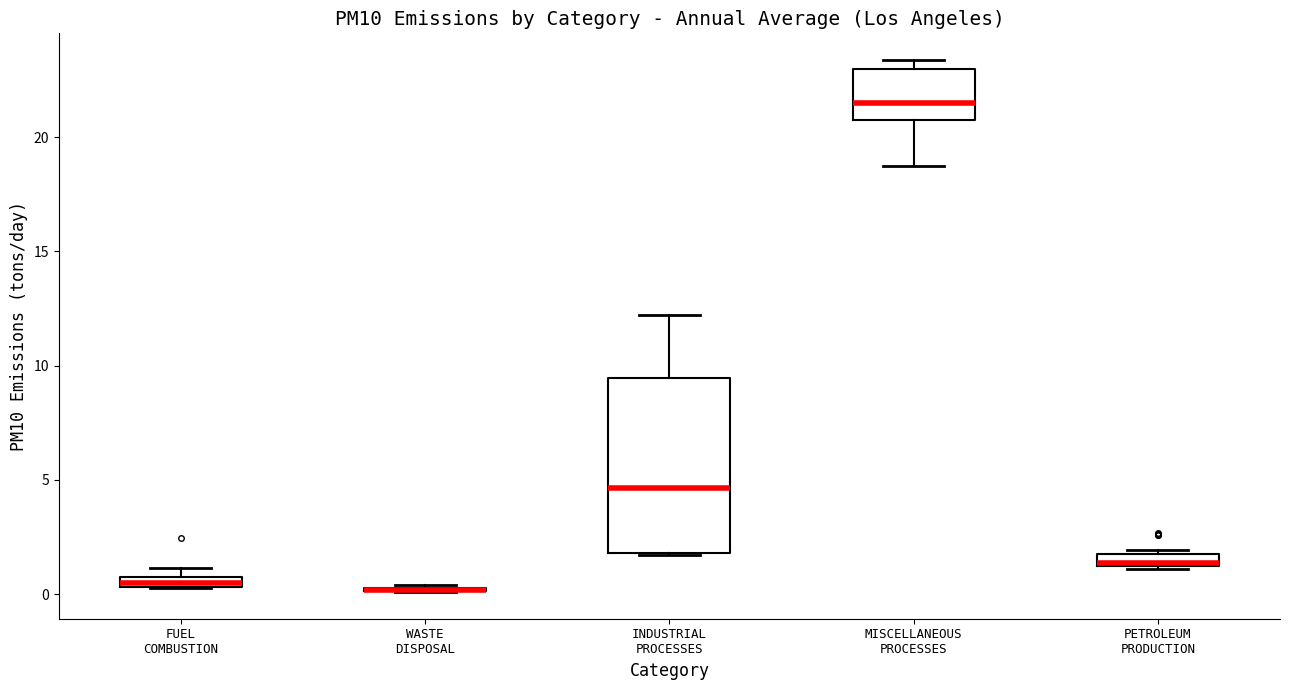

Which box is the tallest, from its lower edge to its upper edge?

INDUSTRIAL PROCESSES